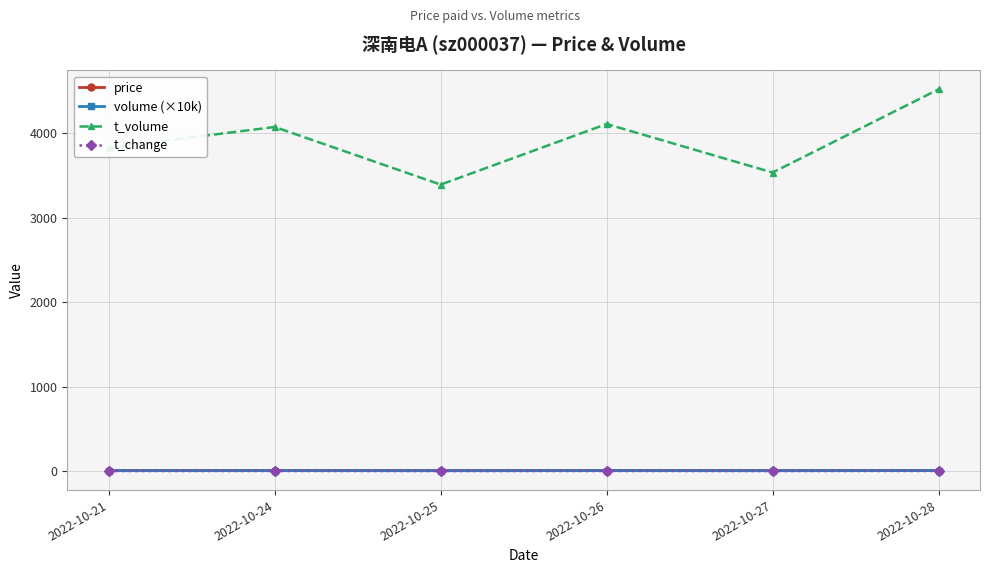

Which series has the widest spread of values?

t_volume